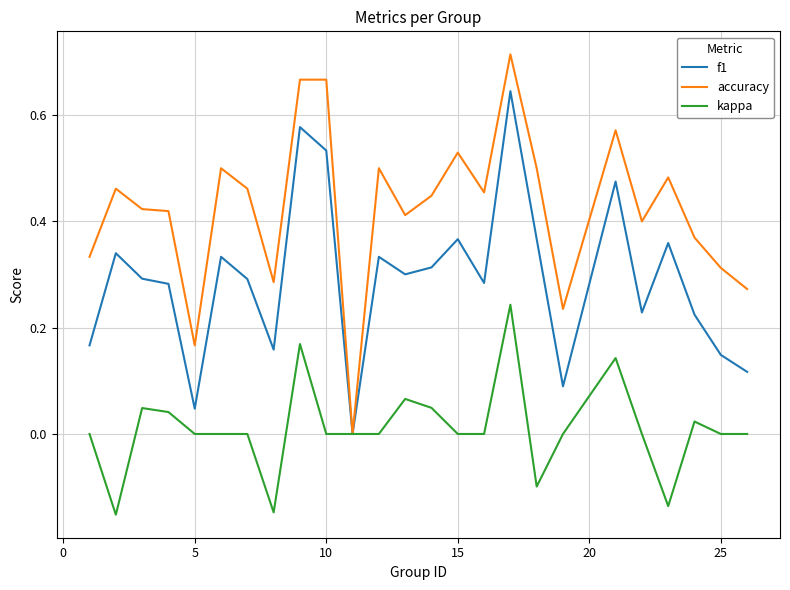

Which series has the largest range (max minus min)?

accuracy